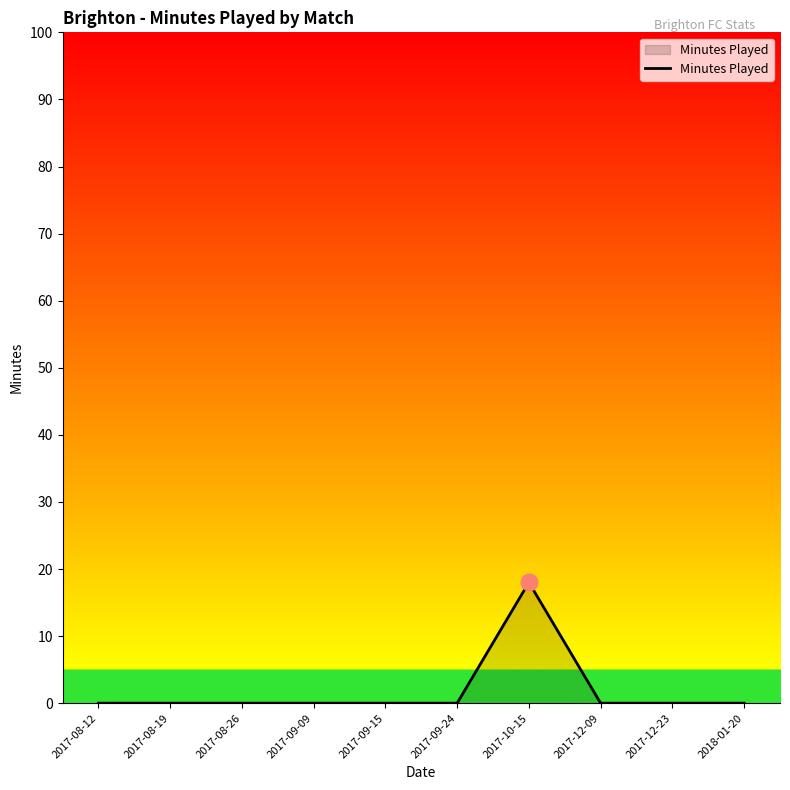

Count the number of categories in the chart.

10